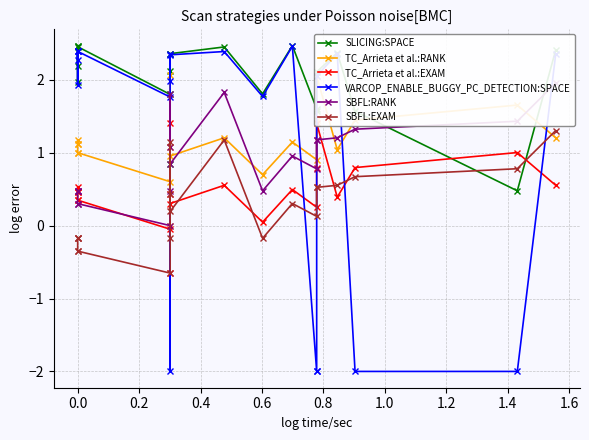

What is the difference between the SBFL:RANK values at 0.4 and −0.2?

0.2